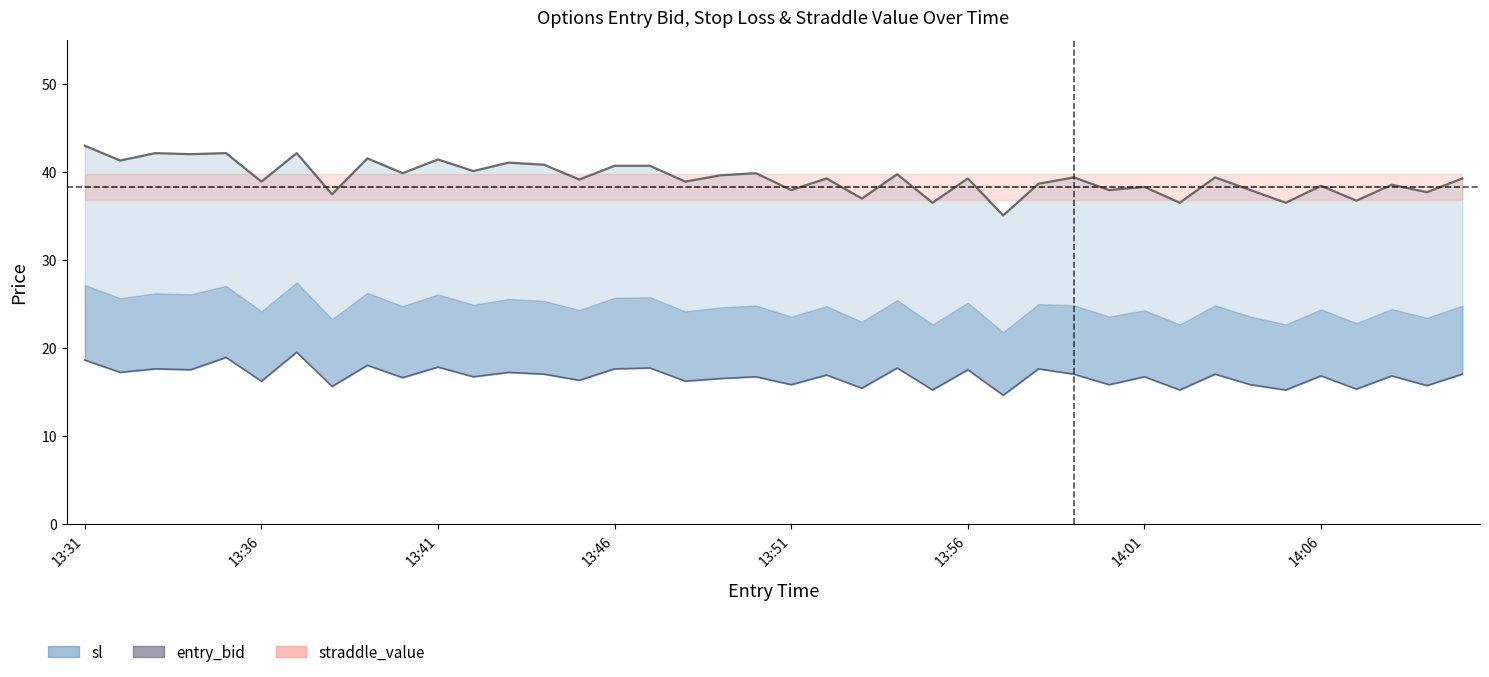

At which label does entry_bid first exceed 16?

13:31